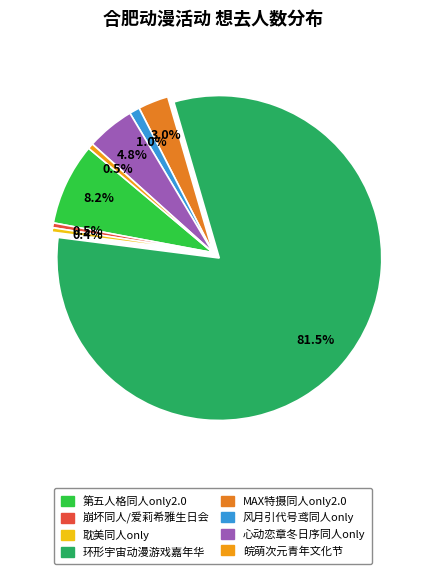

Which slice is the largest?

合肥·第九届环形宇宙动漫游戏嘉年华